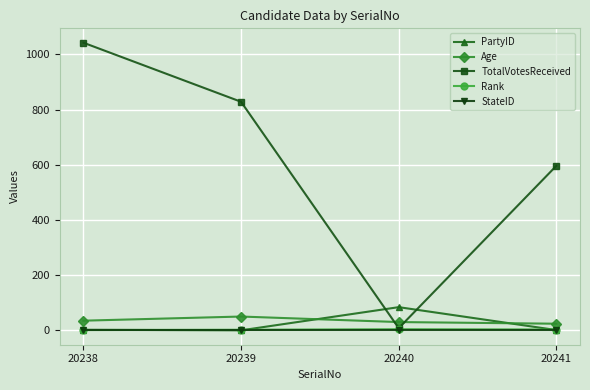

What is the sum of the Rank values at 20240 and 20239?

6